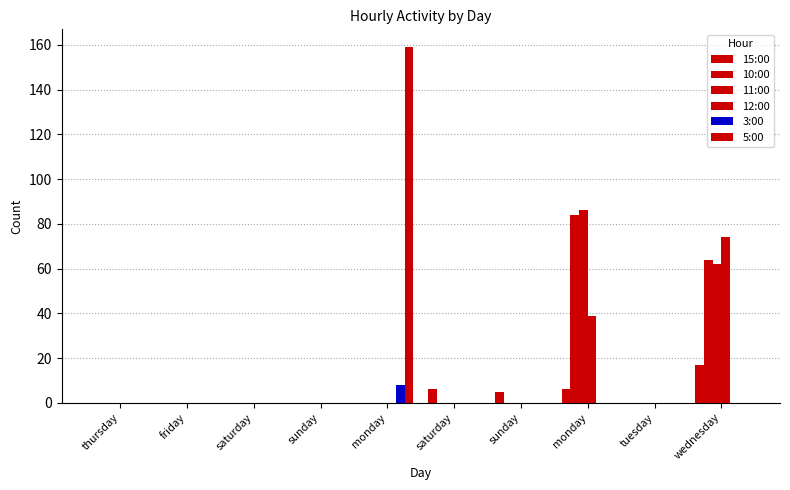

How many distinct data groups are displayed?

6